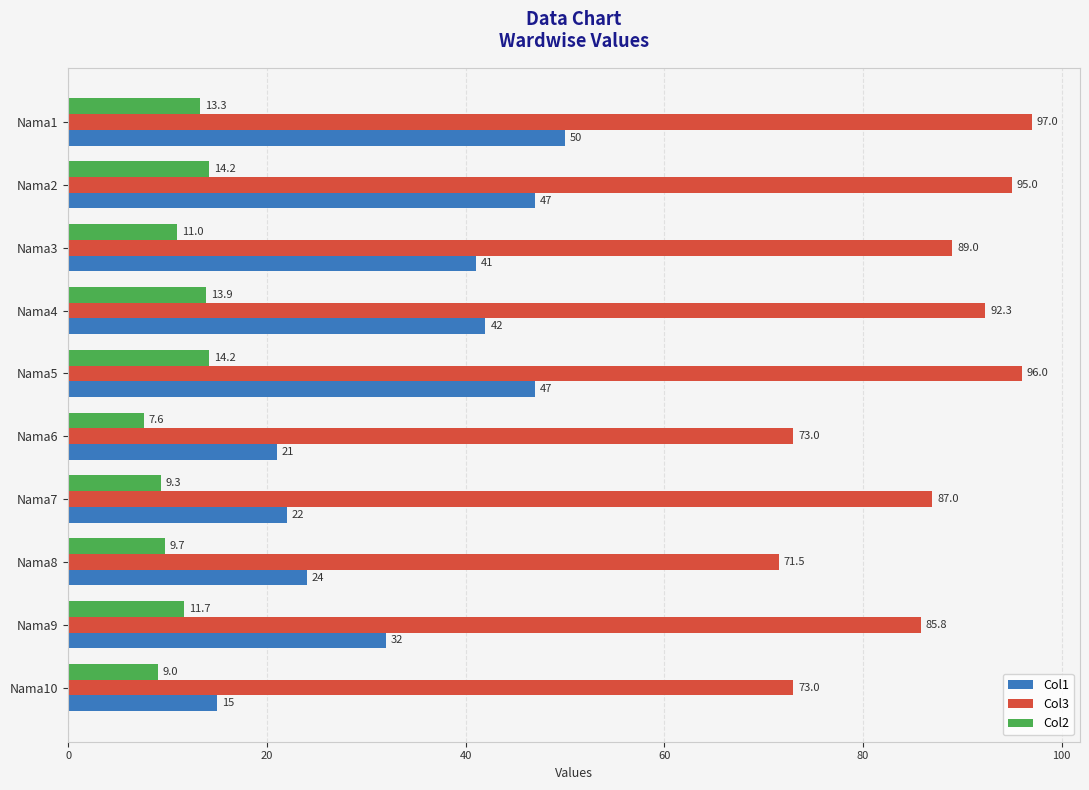

What is the lowest value of the Col1 series?

15.0